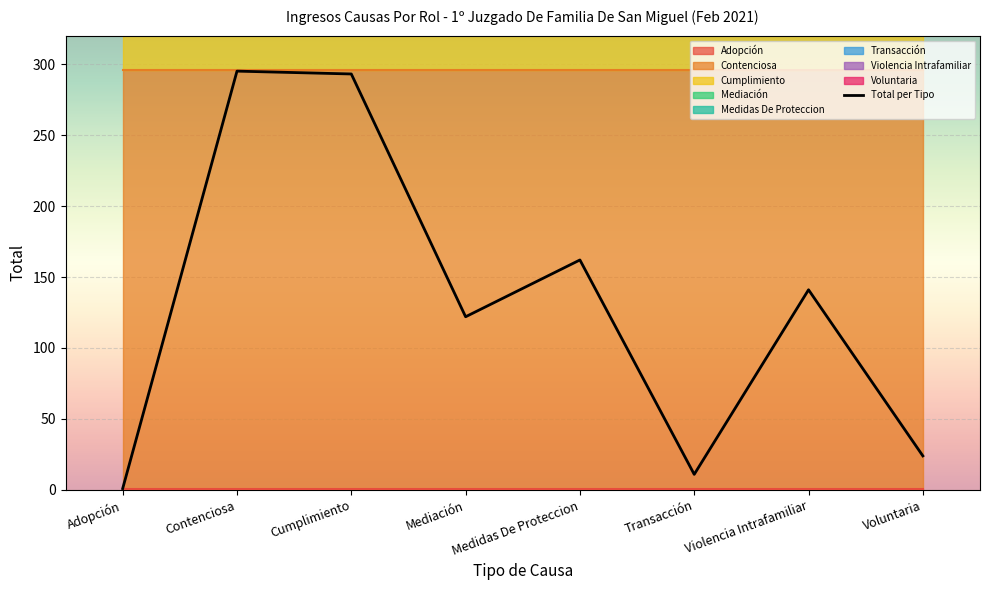

What is the ratio of the value at Violencia Intrafamiliar to the value at Adopción?

141.0